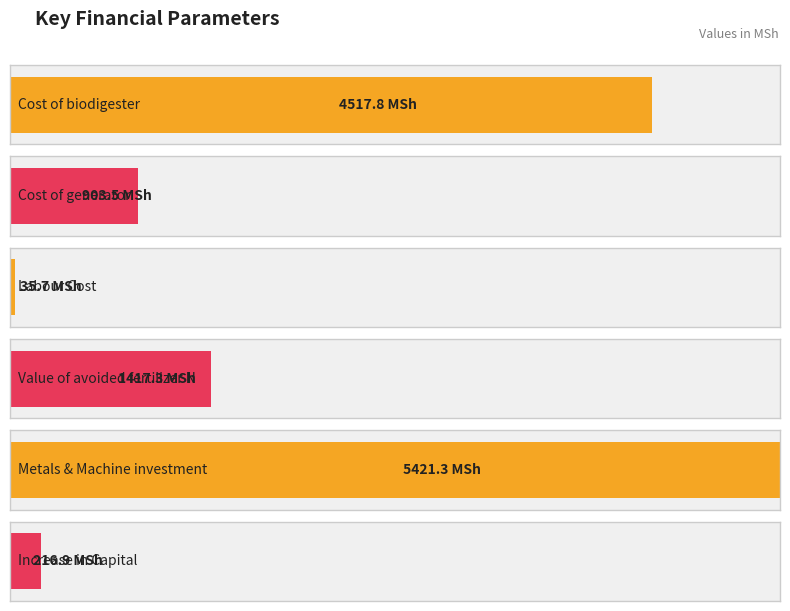

What is the value of the 4th bar from the left?

1417.3